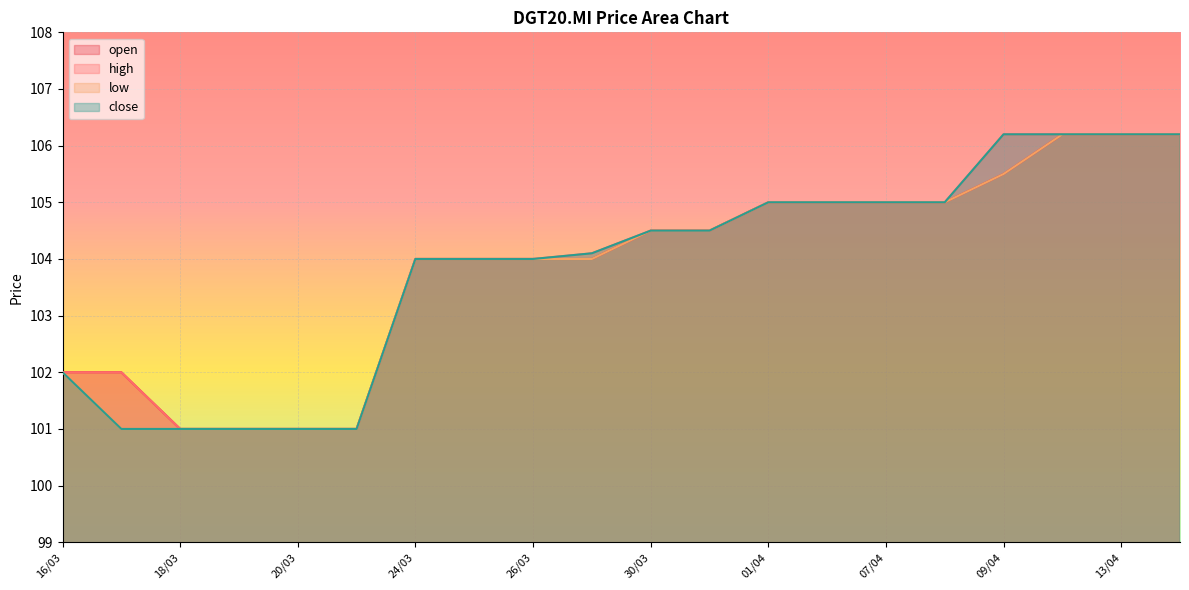

Reading left to right, what are all the values shown in this chart?

open: 102.0	102.0	101.0	101.0	101.0	101.0	104.0	104.0	104.0	104.0	104.5	104.5	105.0	105.0	105.0	105.0	105.5	106.2	106.2	106.2
high: 102.0	102.0	101.0	101.0	101.0	101.0	104.0	104.0	104.0	104.1	104.5	104.5	105.0	105.0	105.0	105.0	106.2	106.2	106.2	106.2
low: 102.0	101.0	101.0	101.0	101.0	101.0	104.0	104.0	104.0	104.0	104.5	104.5	105.0	105.0	105.0	105.0	105.5	106.2	106.2	106.2
close: 102.0	101.0	101.0	101.0	101.0	101.0	104.0	104.0	104.0	104.1	104.5	104.5	105.0	105.0	105.0	105.0	106.2	106.2	106.2	106.2